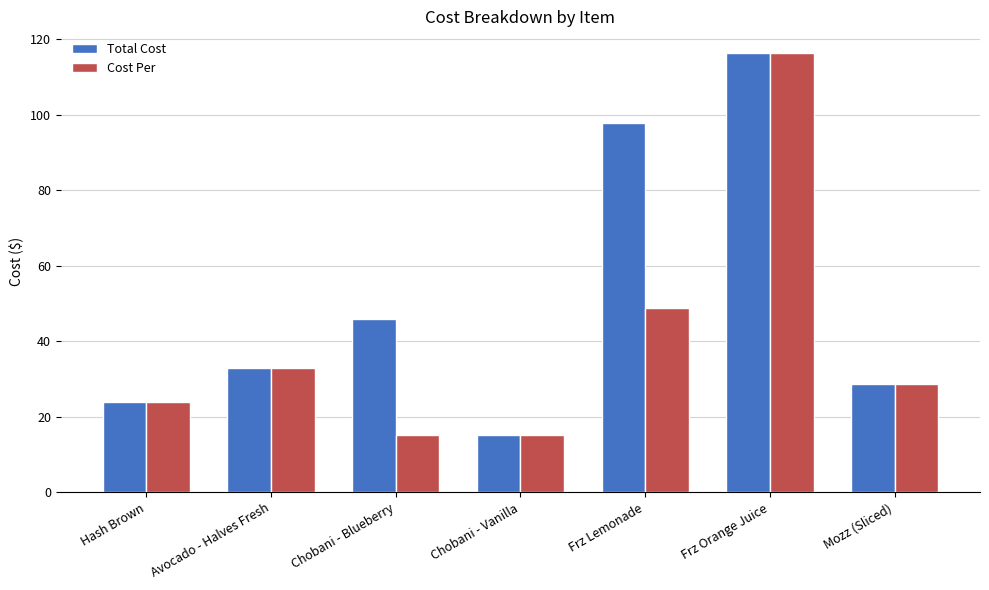

The value of Total Cost at Chobani - Vanilla is 25.8. True or false?

False